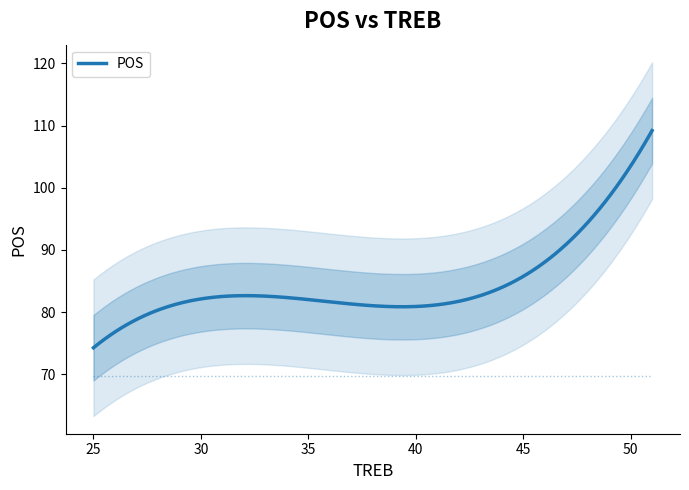

Is this an area chart (filled region under the line)?

No